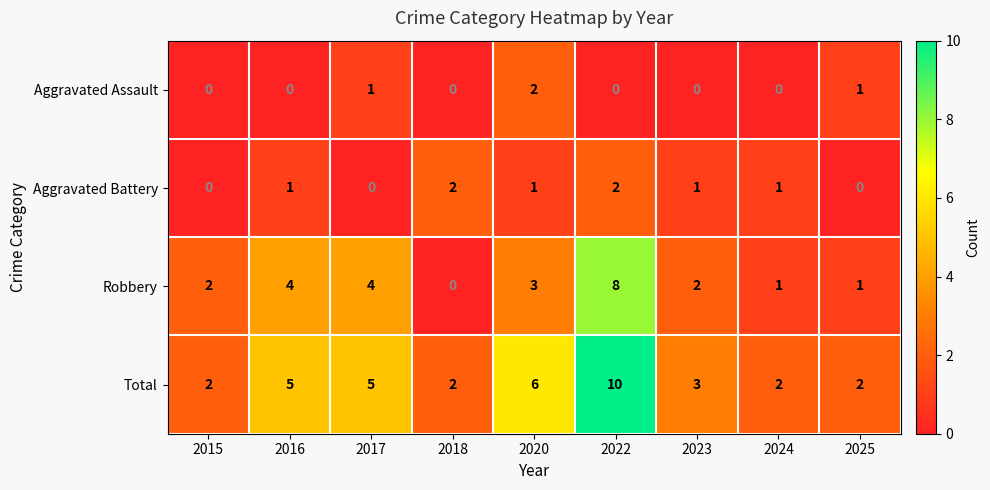

Which category has the highest value across all series?

2022